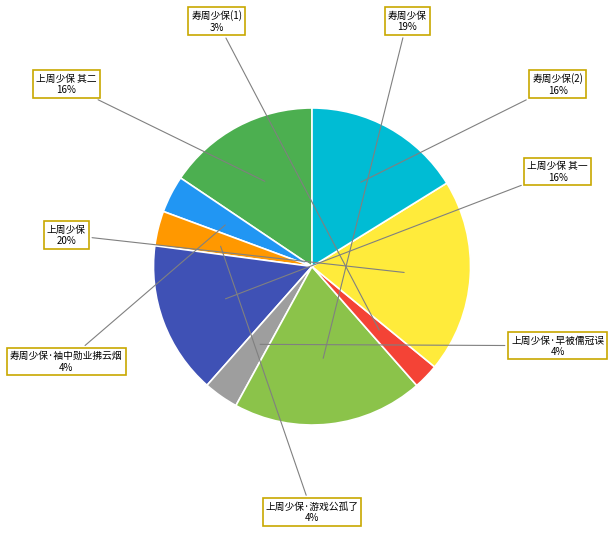

Is 寿周少保 the majority of the pie?

No